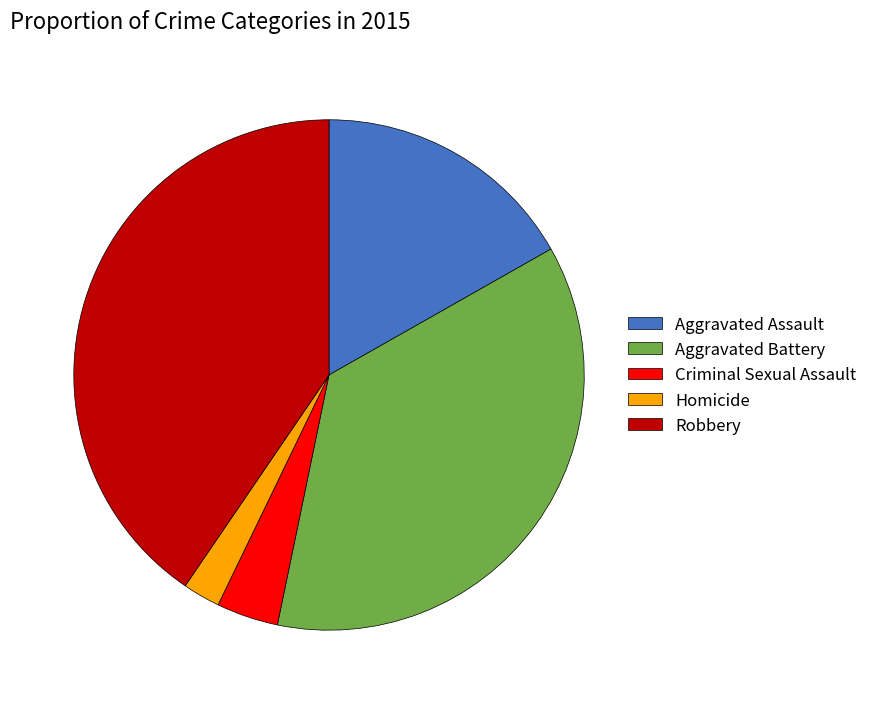

Does any single category account for the majority?

No